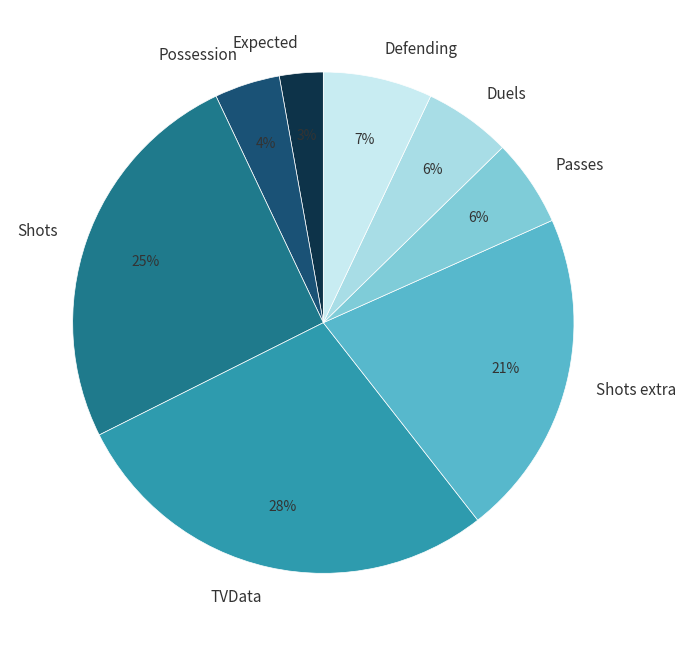

What is the largest slice in the pie chart?

TVData